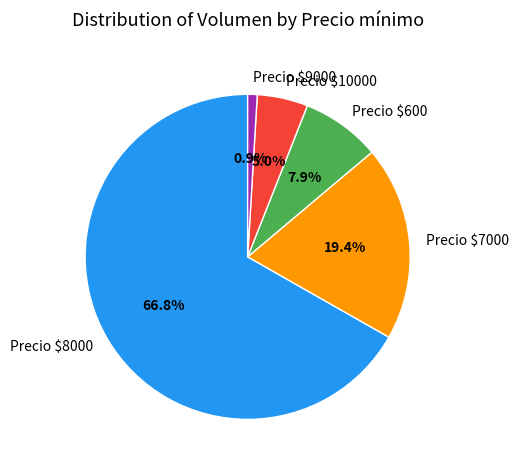

What is the largest slice in the pie chart?

Precio $8000